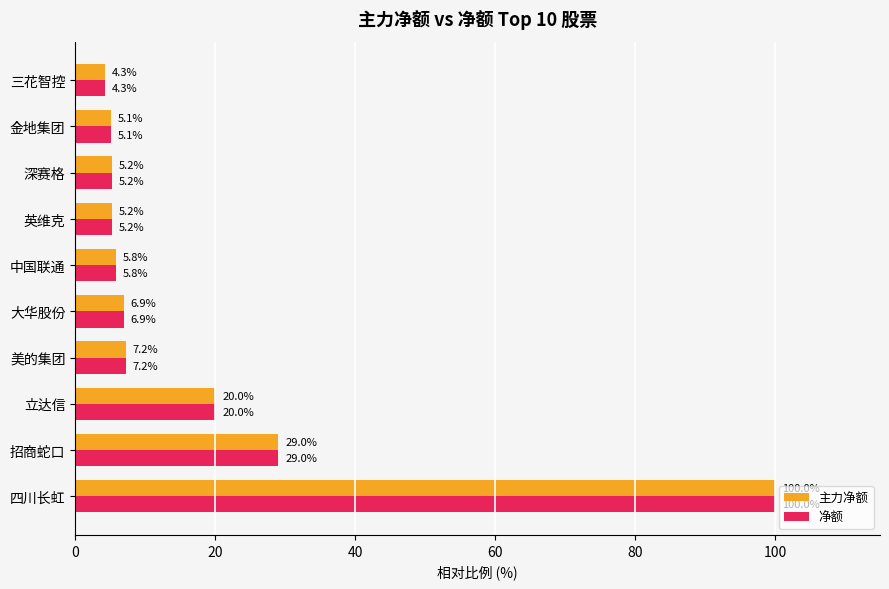

Where is 净额 nearest to the value 52?

招商蛇口